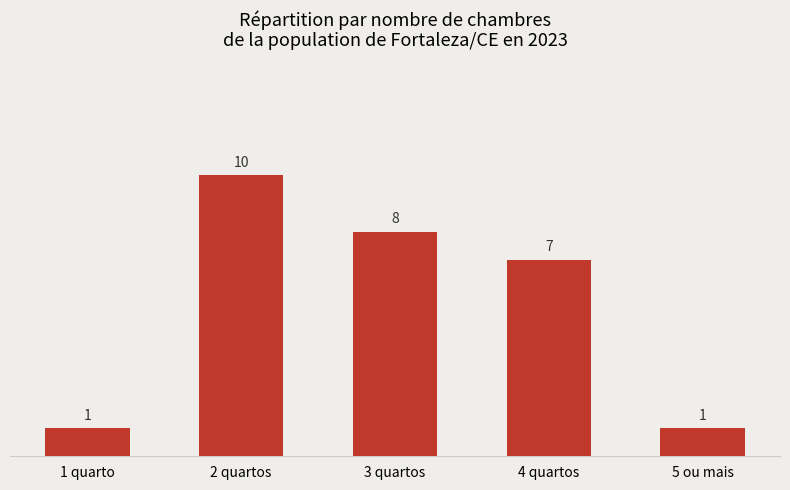

What is the label of the 1st bar from the left?

1 quarto